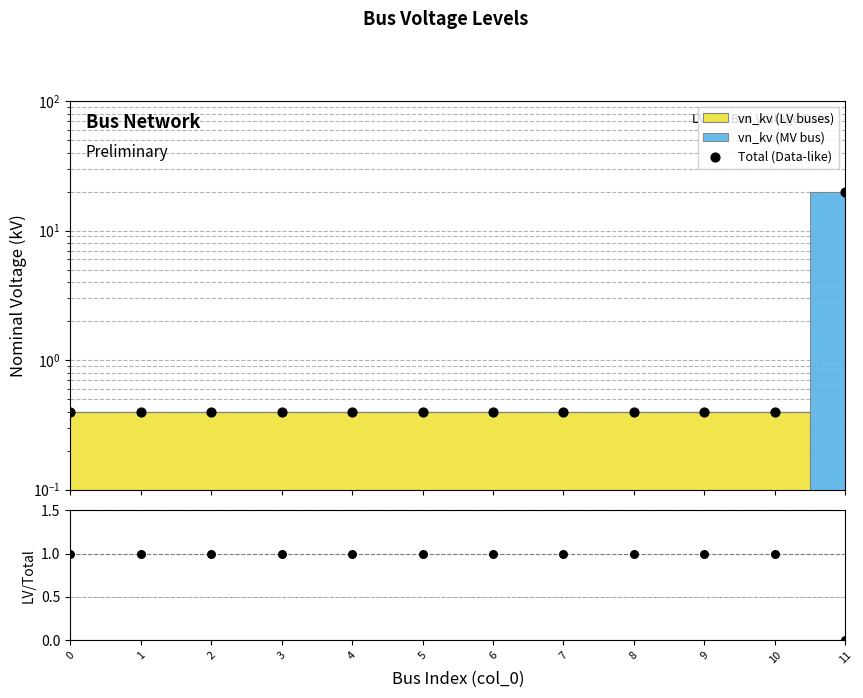

At which category is the sum across all series the highest?

11